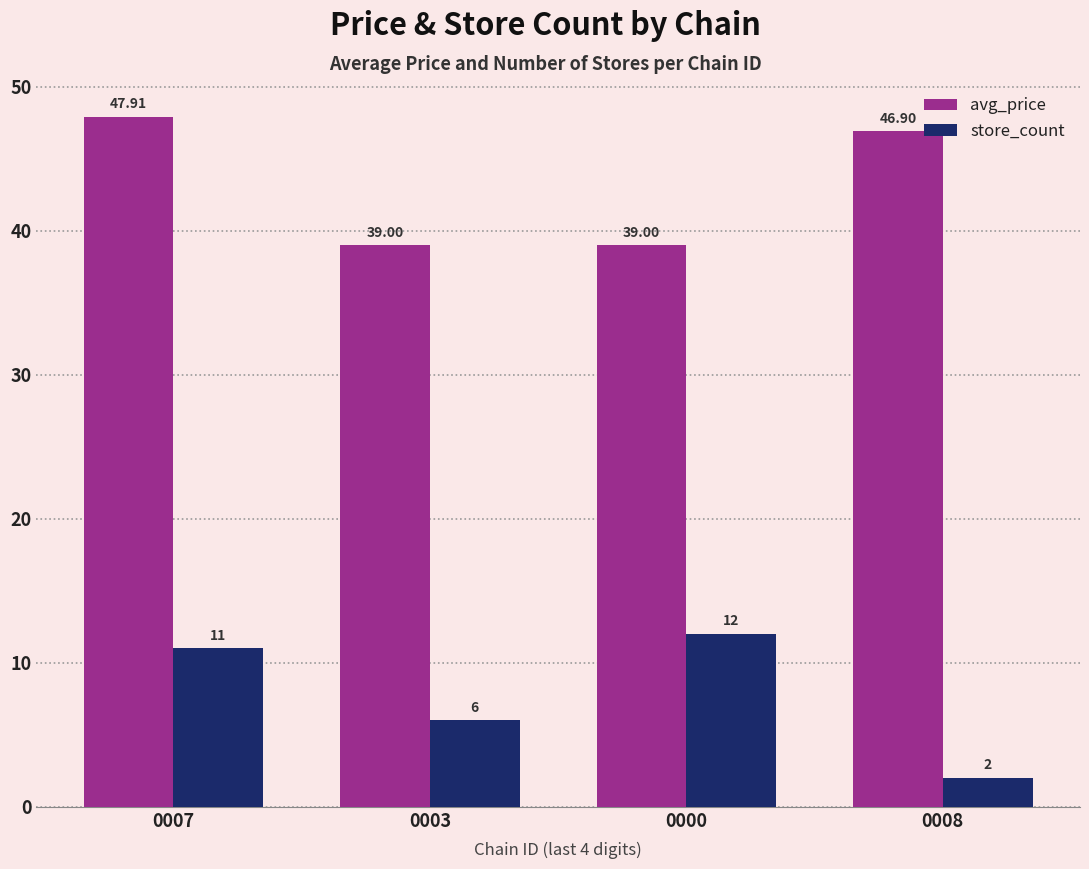

Where is store_count nearest to the value 7?

0003